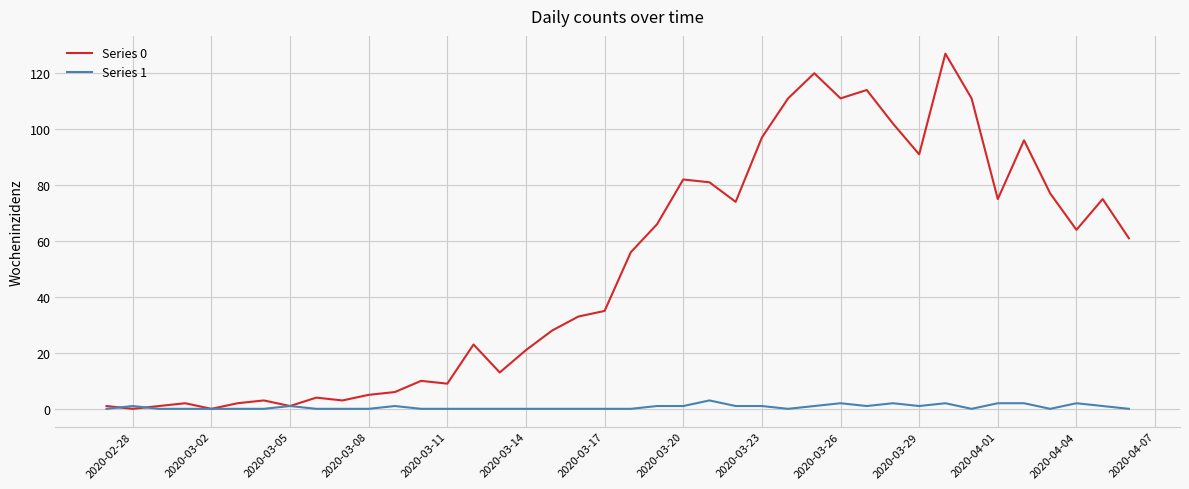

Which series has the largest total across all categories?

Series 0